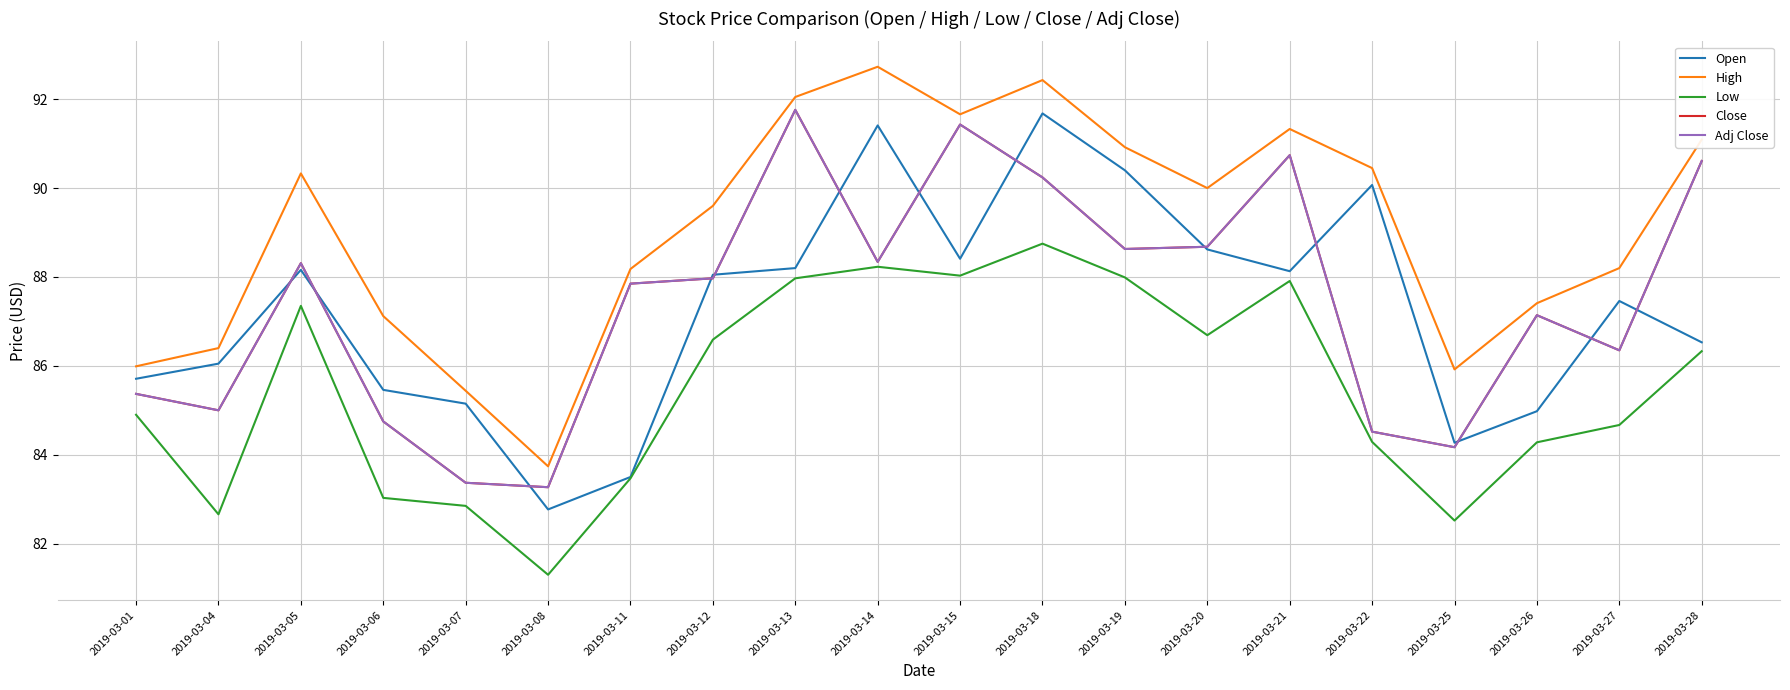

List the labels in order of Low value, largest first.

2019-03-18, 2019-03-14, 2019-03-15, 2019-03-19, 2019-03-13, 2019-03-21, 2019-03-05, 2019-03-20, 2019-03-12, 2019-03-28, 2019-03-01, 2019-03-27, 2019-03-22, 2019-03-26, 2019-03-11, 2019-03-06, 2019-03-07, 2019-03-04, 2019-03-25, 2019-03-08